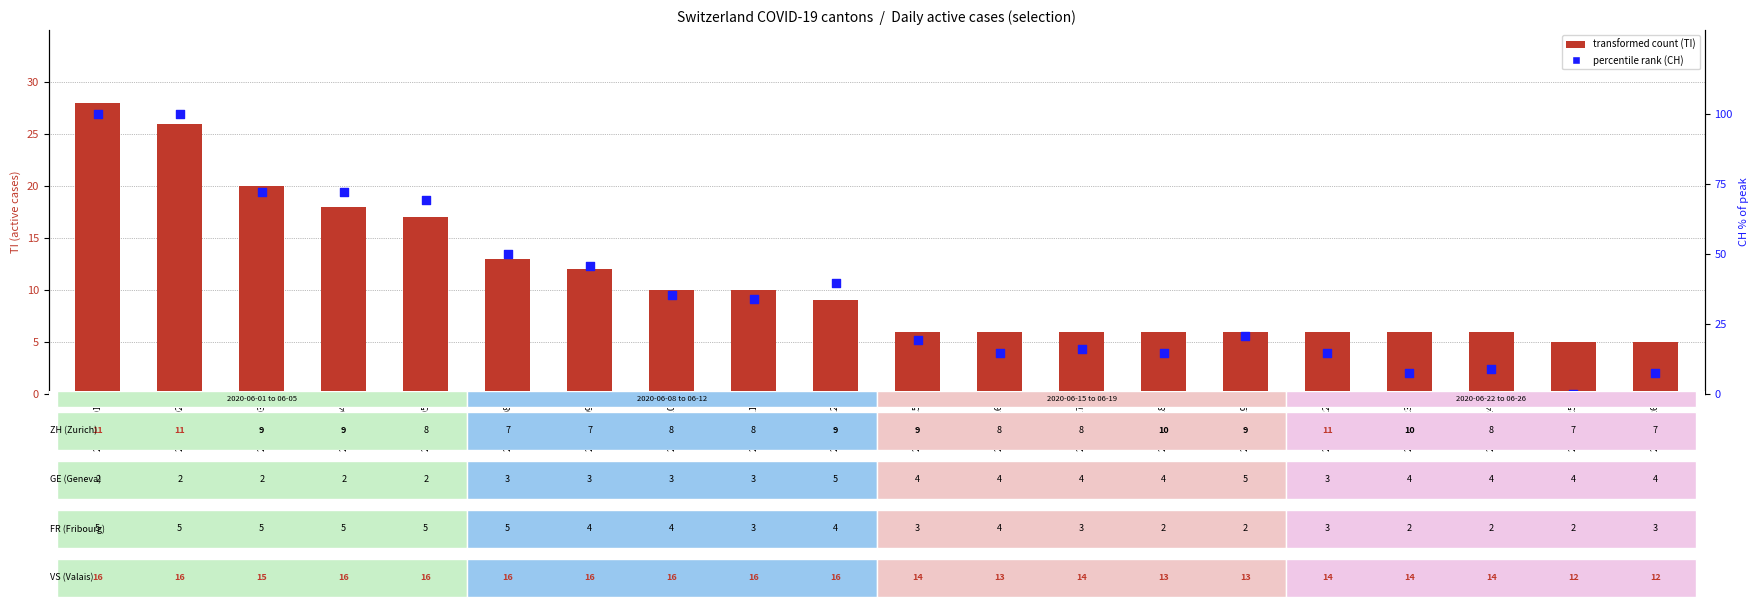

Which series reaches the maximum Y coordinate?

percentile rank within the sample